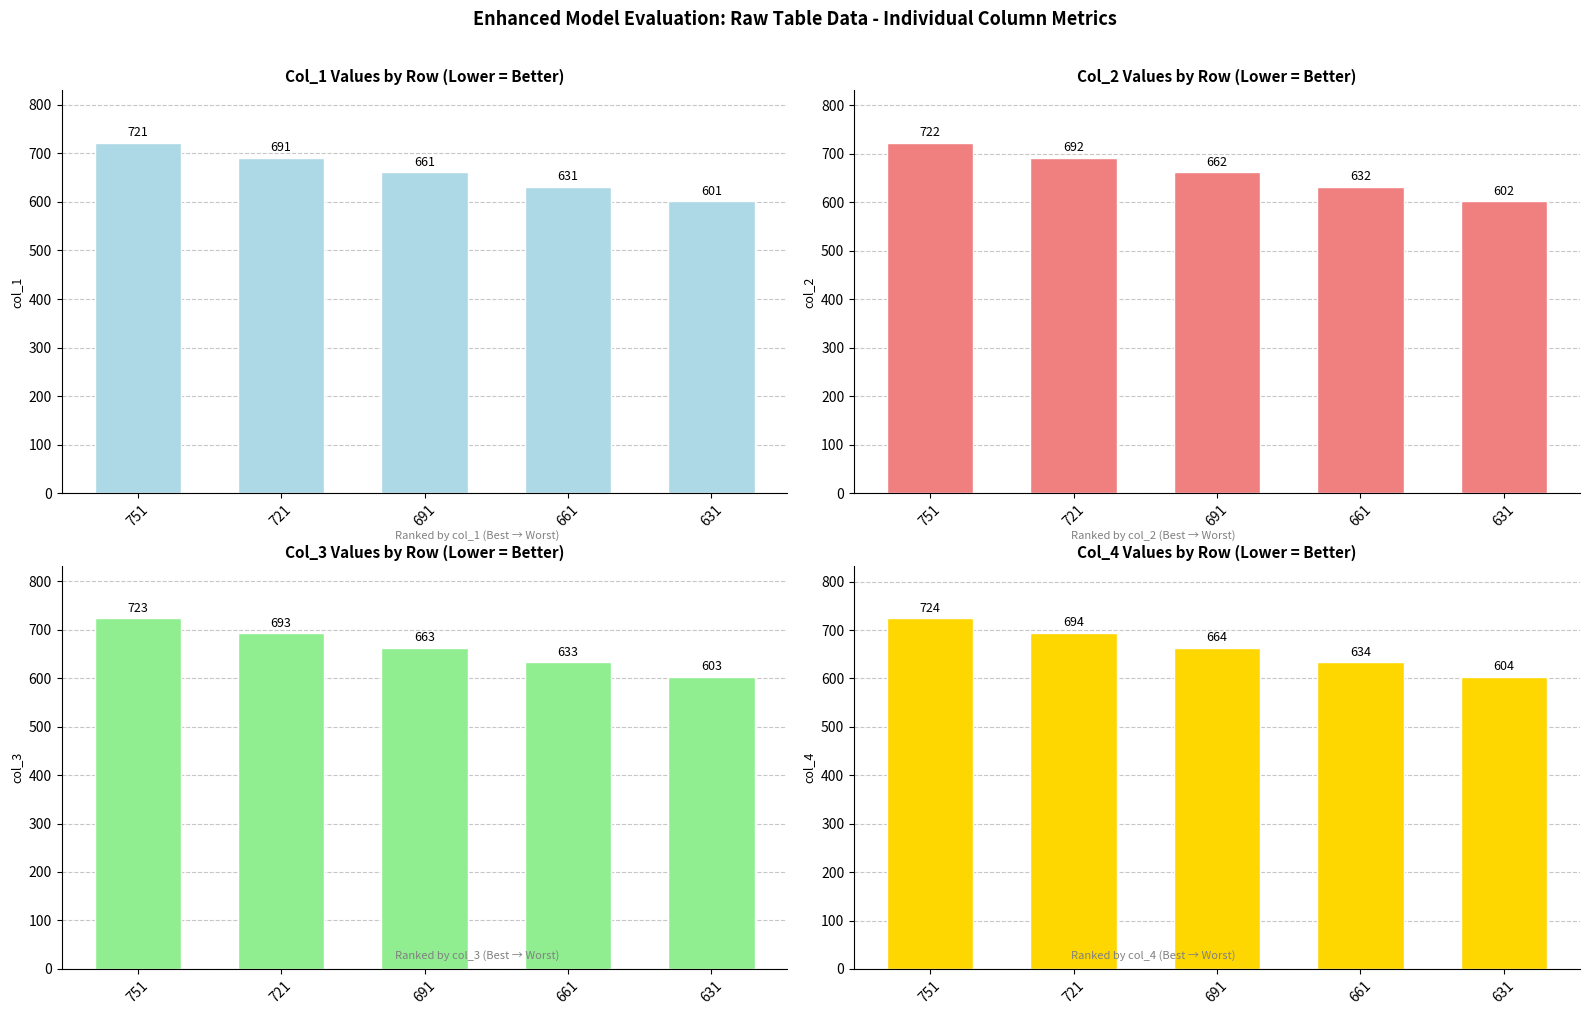

List the series in order of their overall mean, lowest first.

col_1, col_2, col_3, col_4